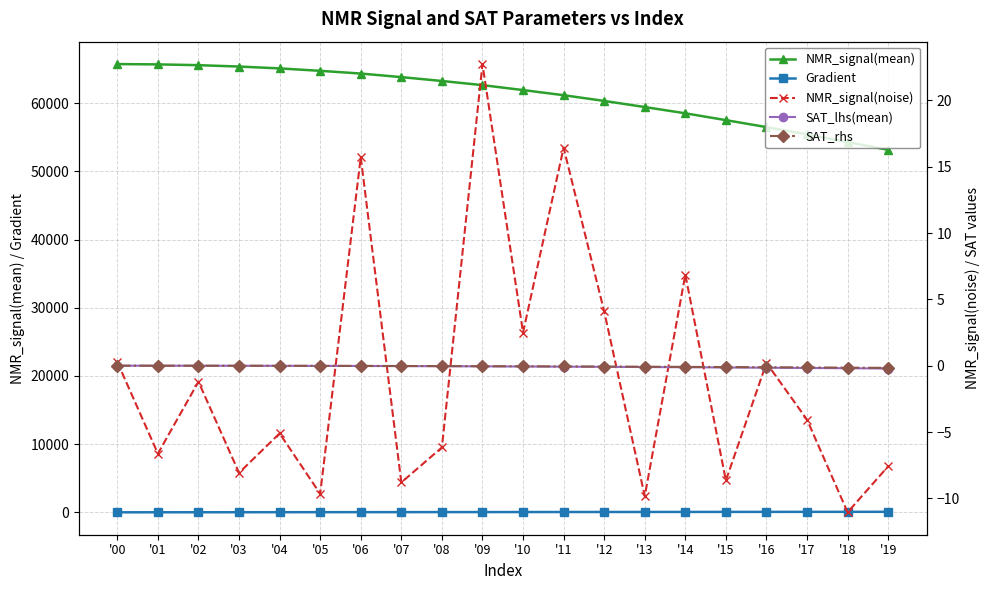

True or false: NMR_signal(mean) and SAT_rhs cross at least once.

False